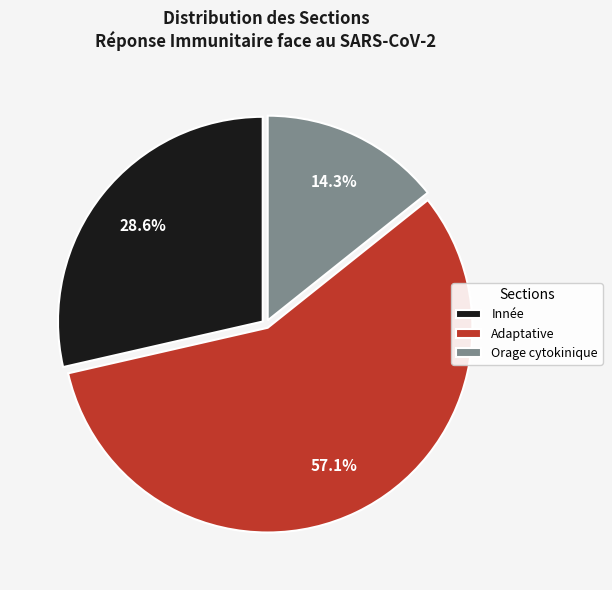

Rank the categories by value from highest to lowest.

Adaptative, Innée, Orage cytokinique